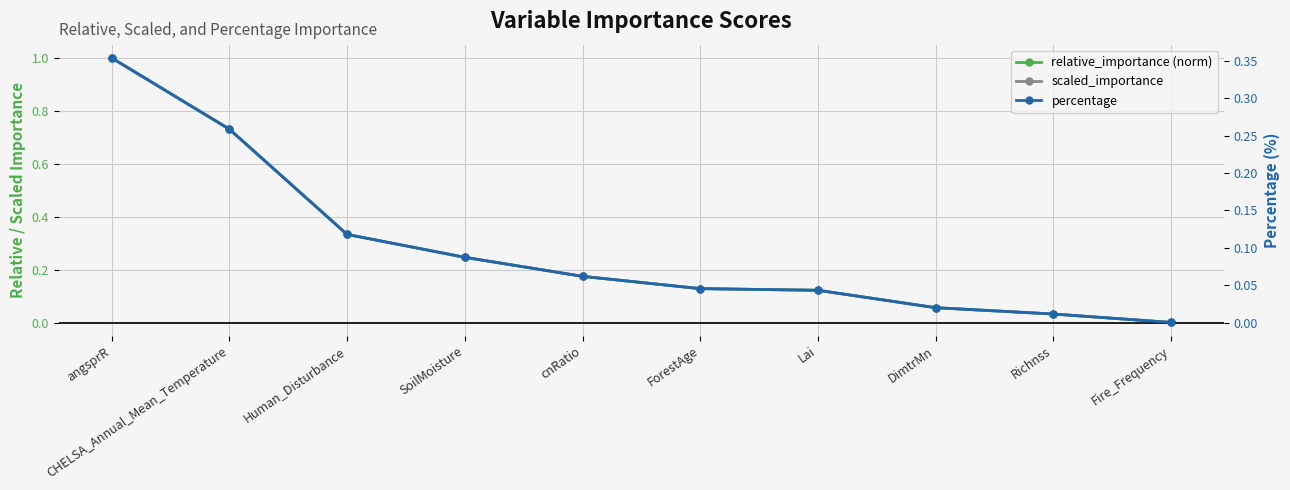

What is the difference between the maximum and minimum values in the scaled_importance series?

1.0